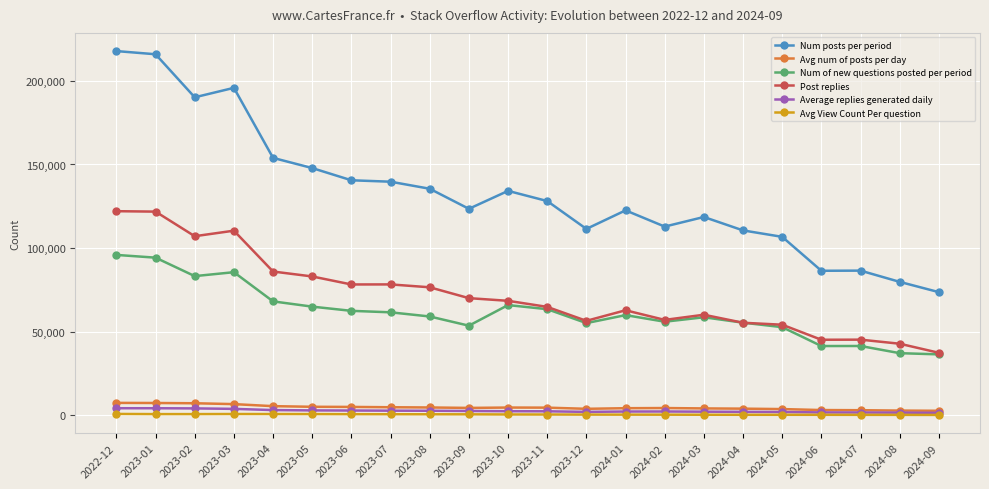

Does the chart have visible grid lines?

Yes